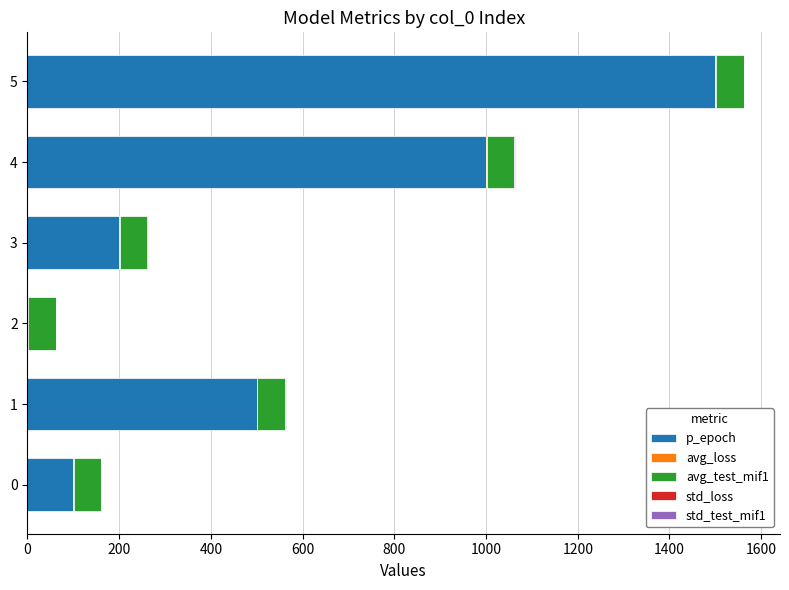

At which category is the sum across all series the highest?

5